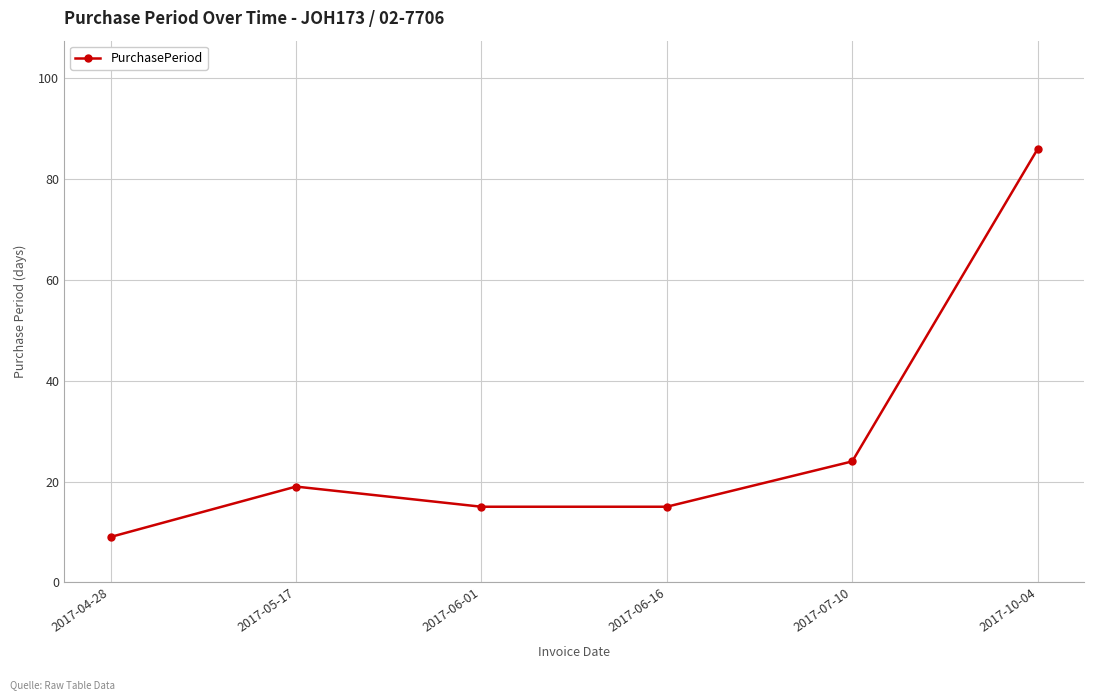

Reading left to right, what are all the values shown in this chart?

9	19	15	15	24	86